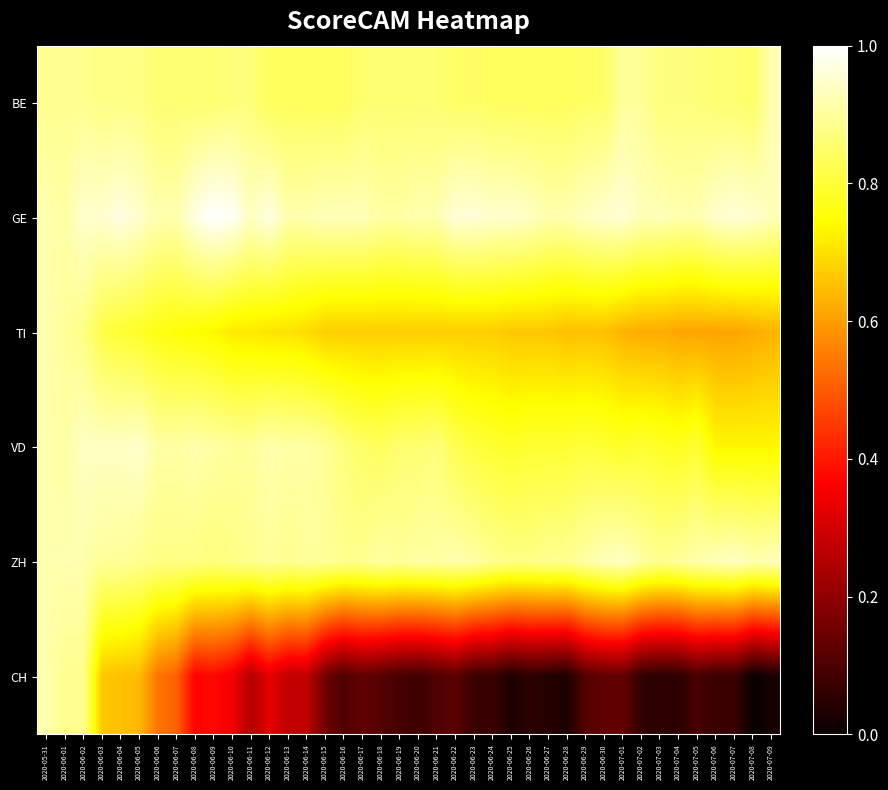

How many categories are shown in the chart?

40